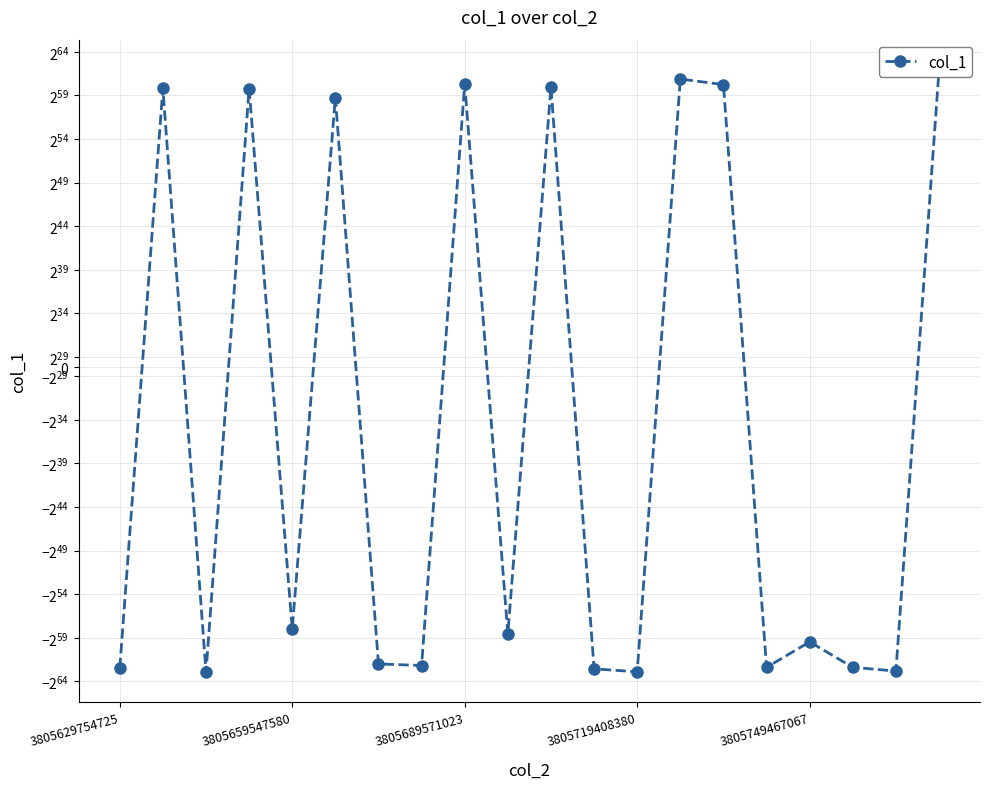

What is the approximate value at 3805689571023, to the nearest 100?

1446247628770495800